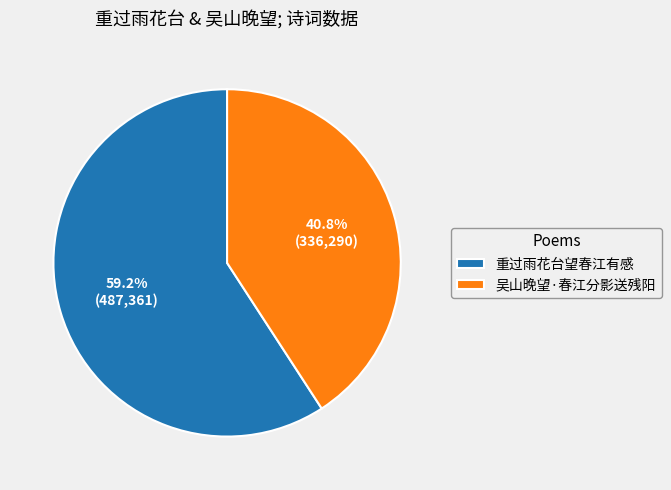

How many slices are in this pie chart?

2